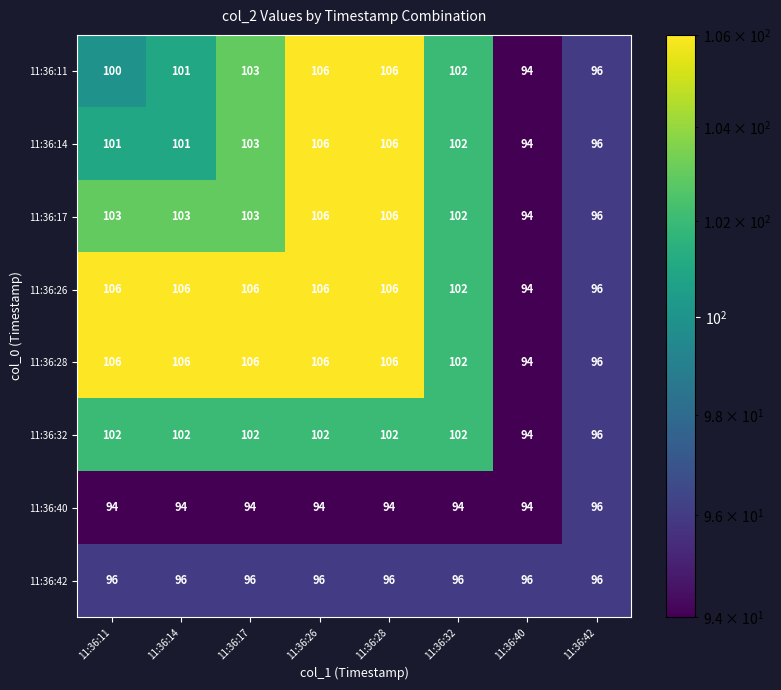

What is the highest value of the 11:36:17 series?

106